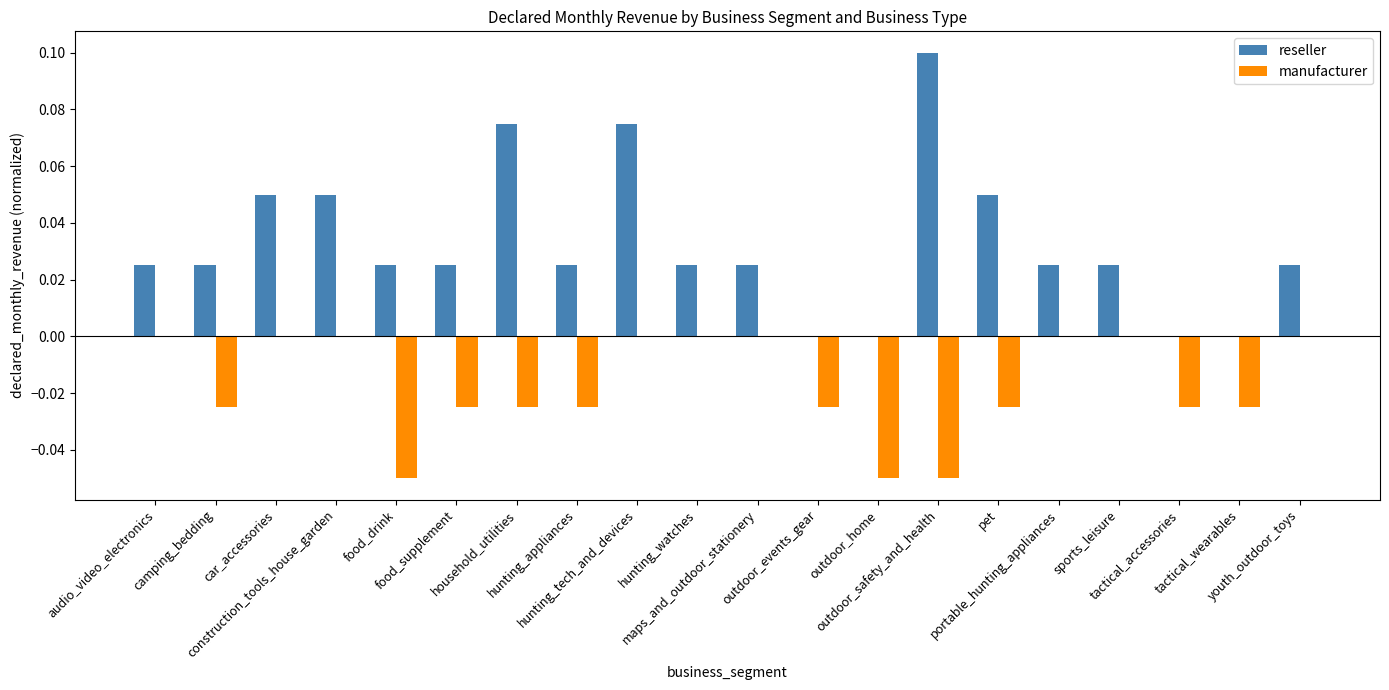

What is the sum of all reseller values?

0.7